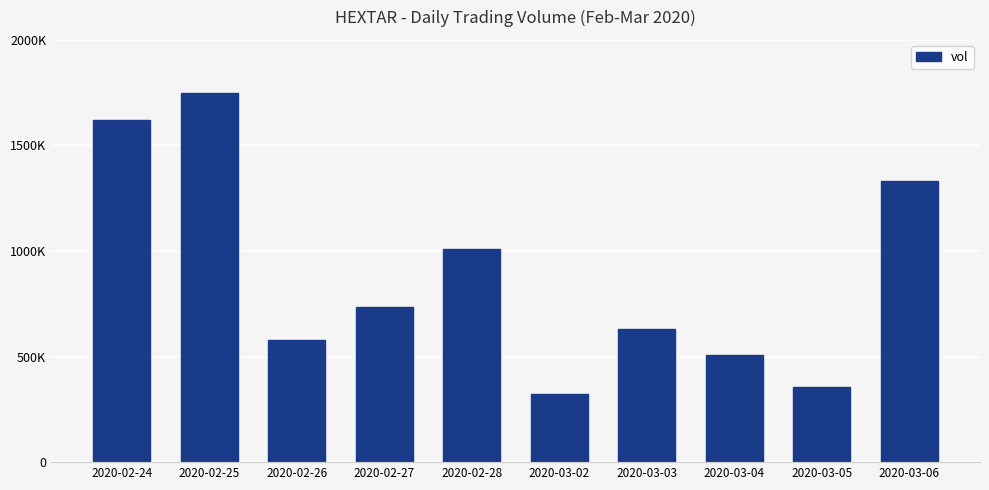

Are the bars horizontal?

No